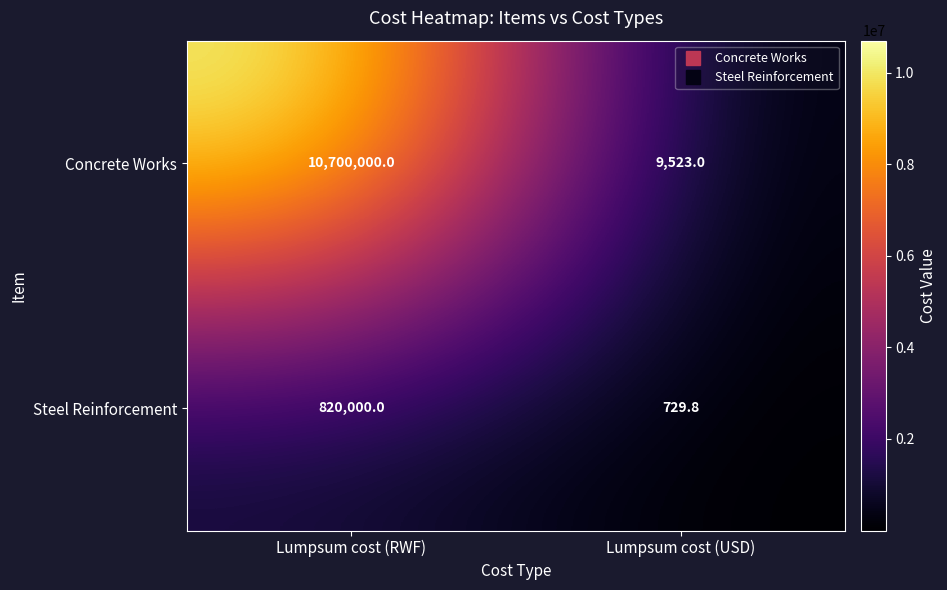

Is it true that Concrete Works equals 16824.0 at Lumpsum cost (USD)?

False